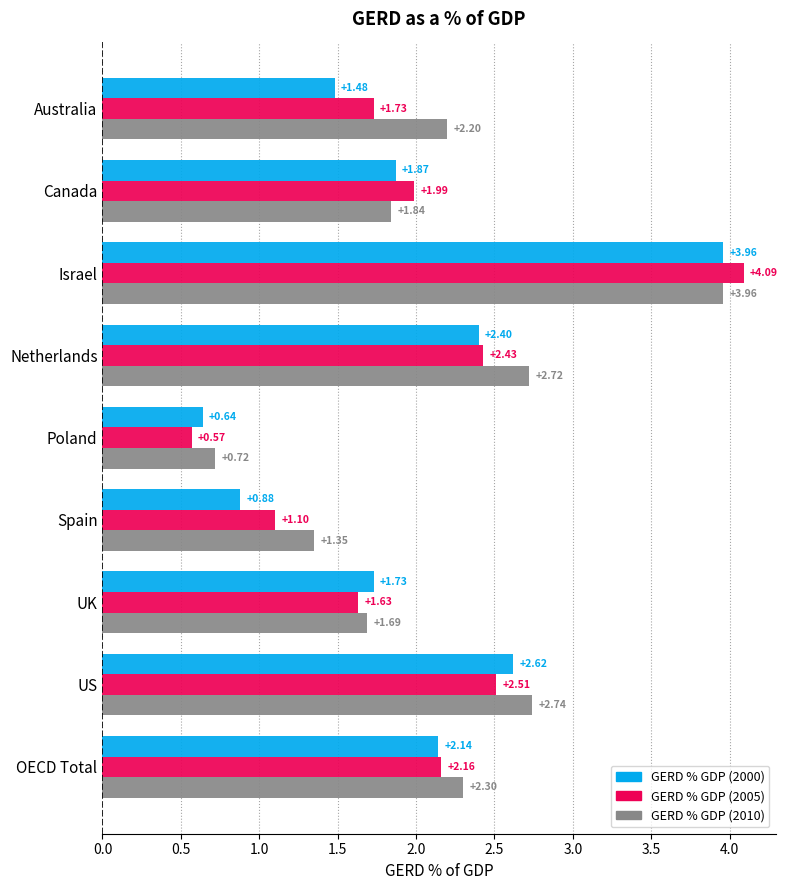

Which series has the widest spread of values?

GERD % GDP (2005)